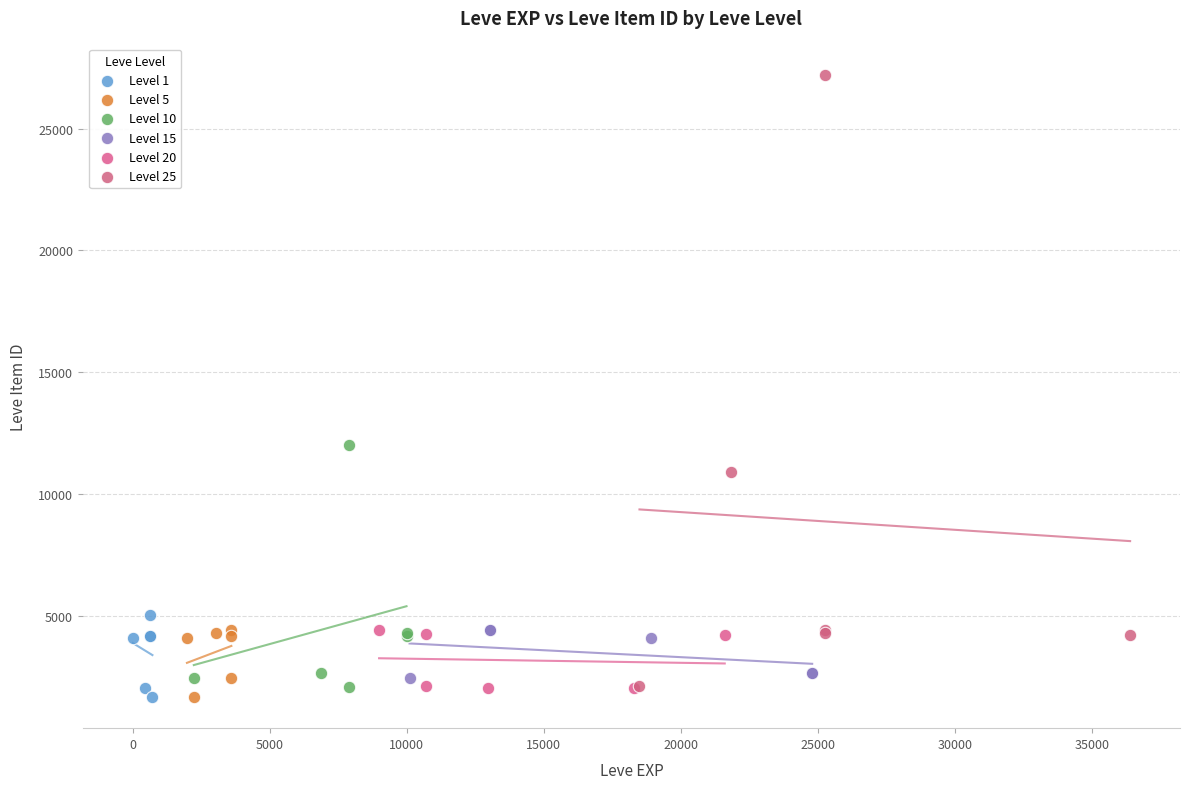

Which series has the widest spread of Y values?

Level 25